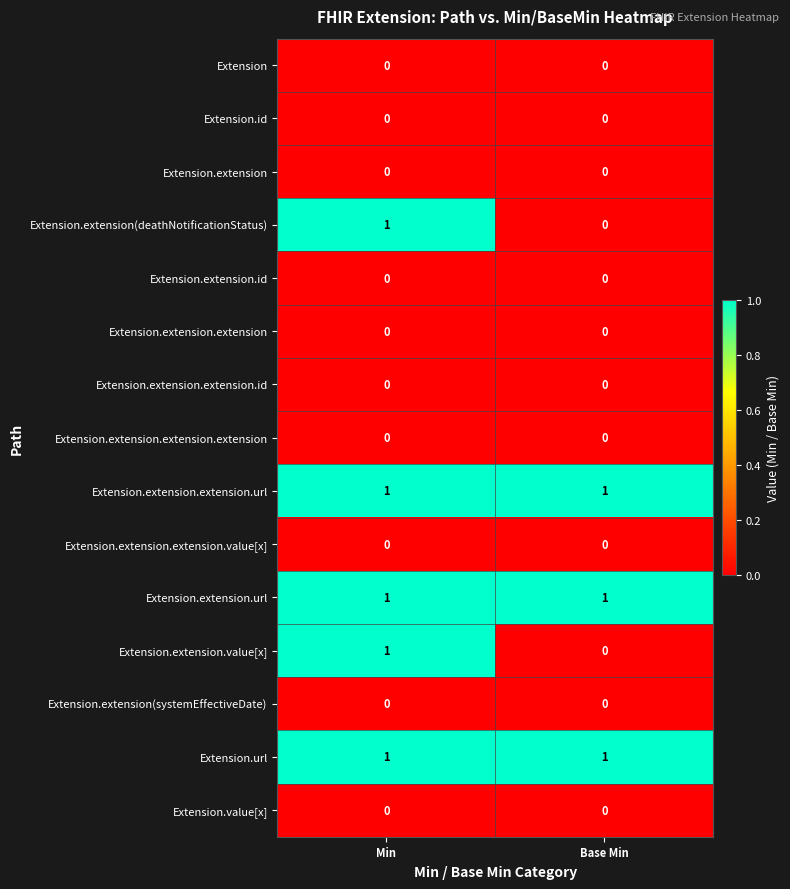

Reading left to right, list all the values displayed in this chart.

Extension: 0	0
Extension.id: 0	0
Extension.extension: 0	0
Extension.extension(deathNotificationStatus): 1	0
Extension.extension.id: 0	0
Extension.extension.extension: 0	0
Extension.extension.extension.id: 0	0
Extension.extension.extension.extension: 0	0
Extension.extension.extension.url: 1	1
Extension.extension.extension.value[x]: 0	0
Extension.extension.url: 1	1
Extension.extension.value[x]: 1	0
Extension.extension(systemEffectiveDate): 0	0
Extension.url: 1	1
Extension.value[x]: 0	0